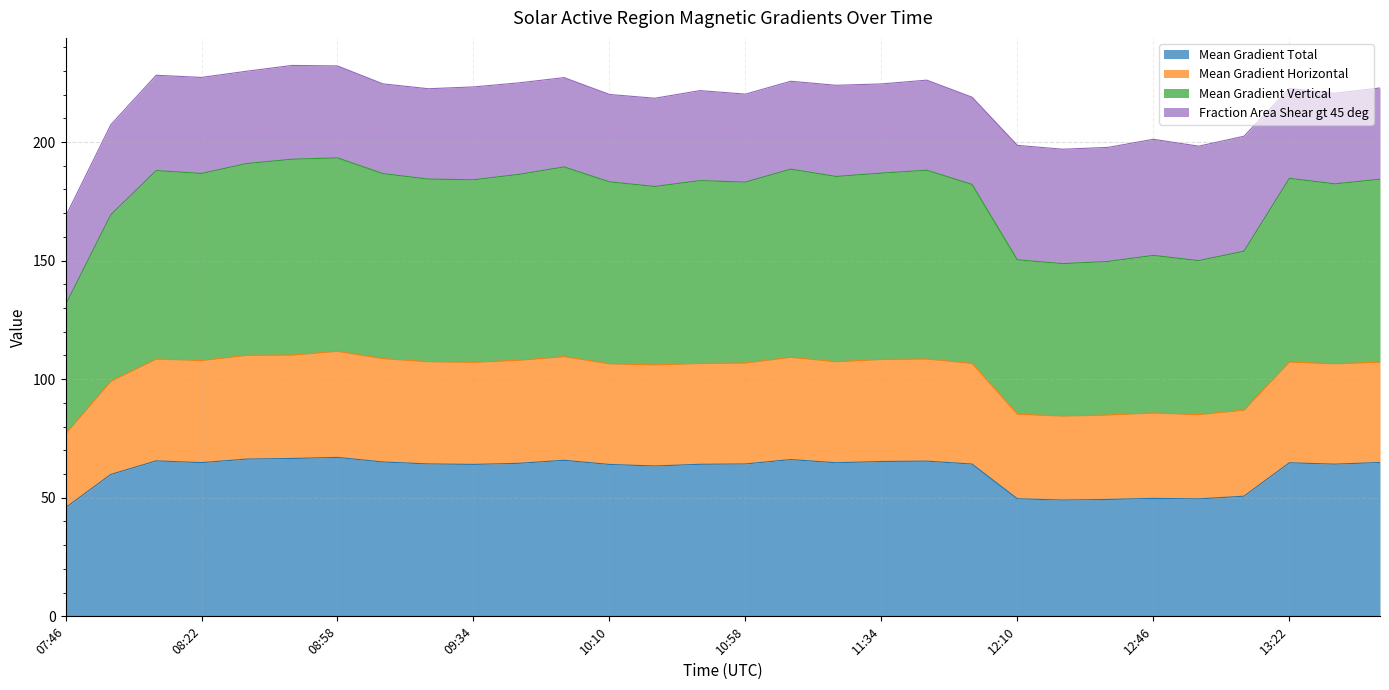

What is the total value across all series at 10:10?

220.1